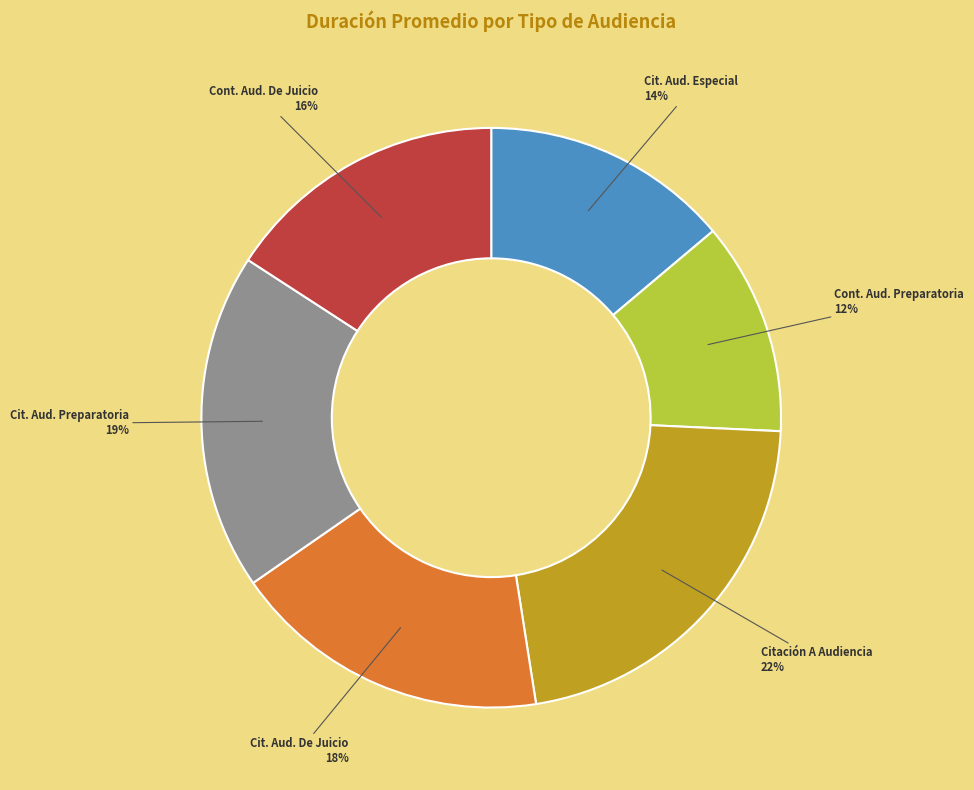

To the nearest percent, what is the difference between the largest and smallest slice percentages?

10%